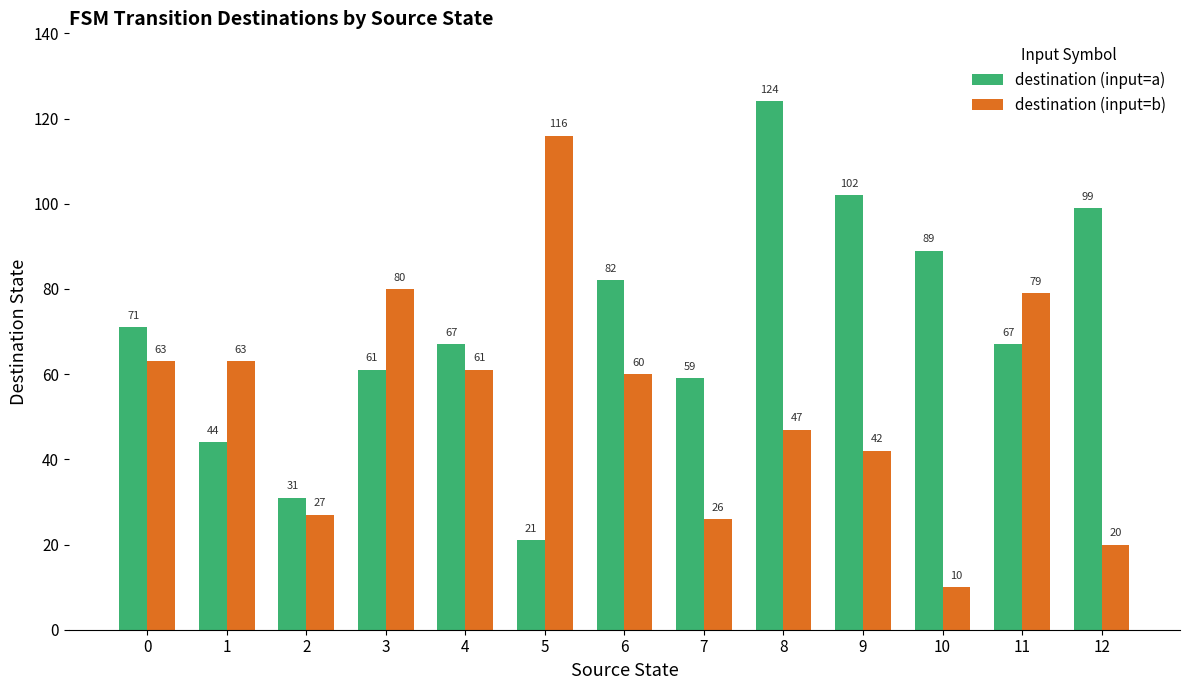

At which category is the sum across all series the highest?

8